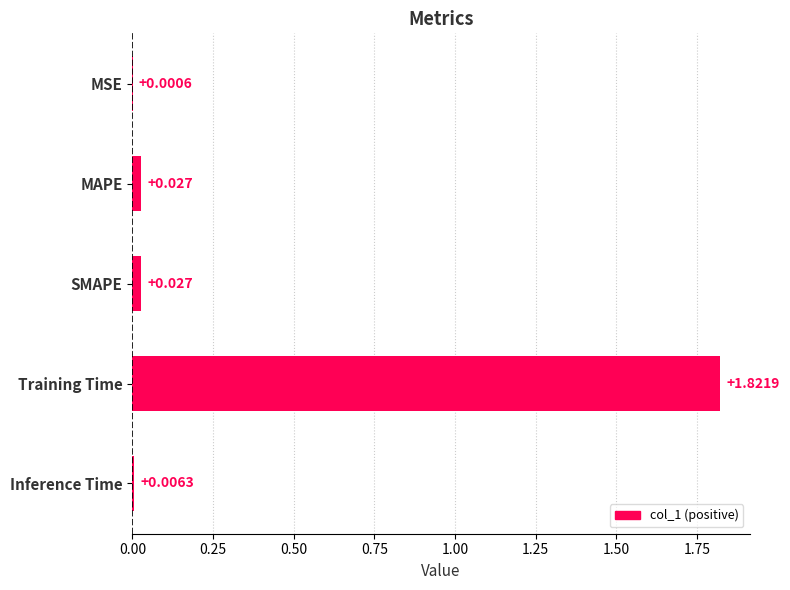

Which has a higher value, MAPE or Inference Time?

MAPE